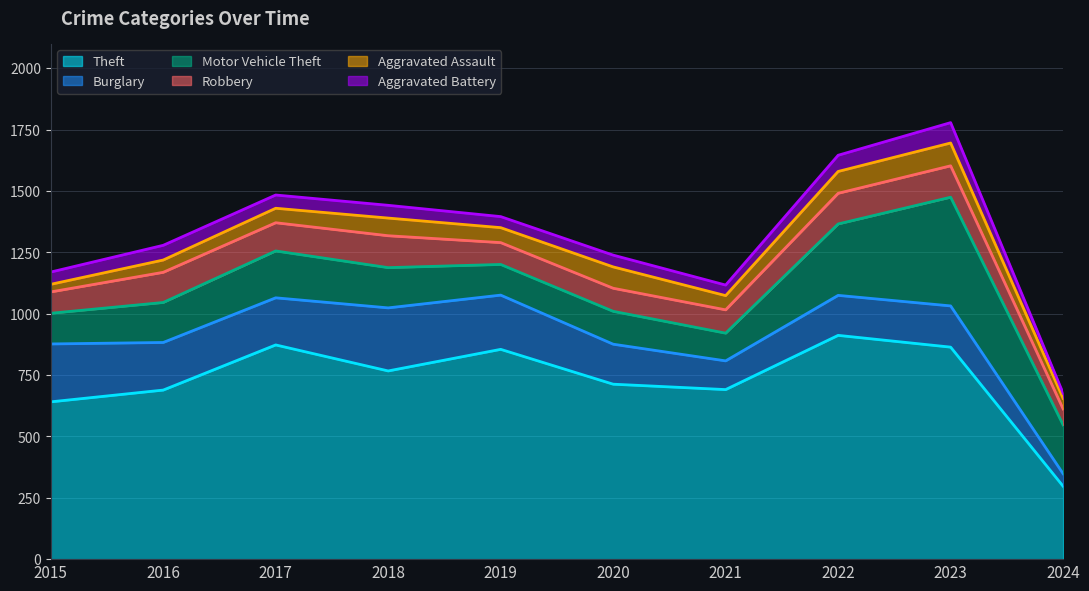

How many interior local peaks does the Motor Vehicle Theft series have?

3